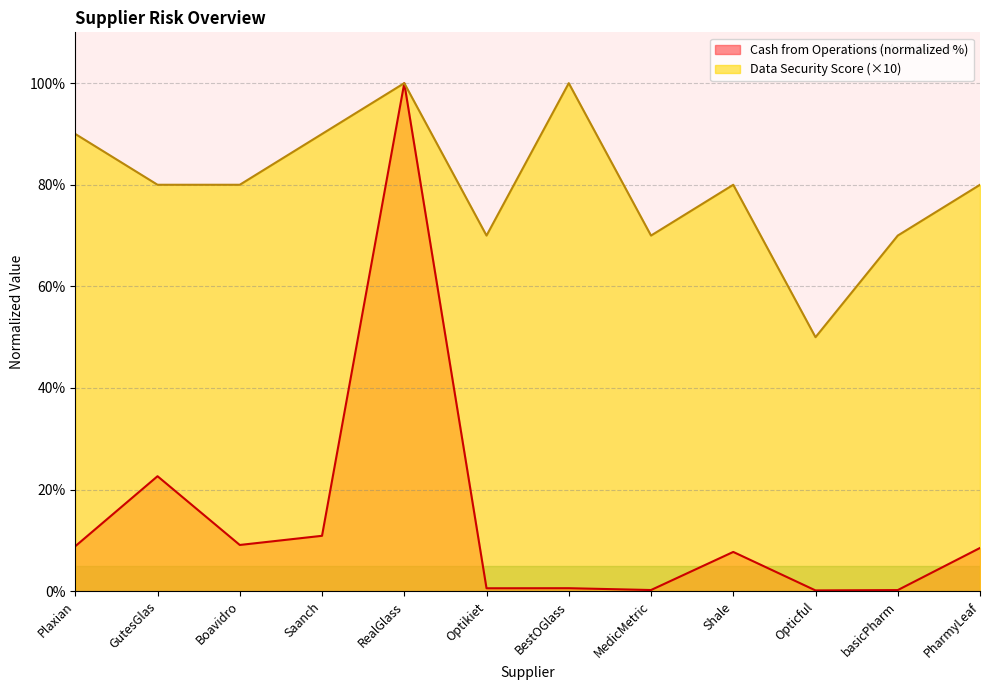

What is the average value of the Cash from Operations series?

14.1